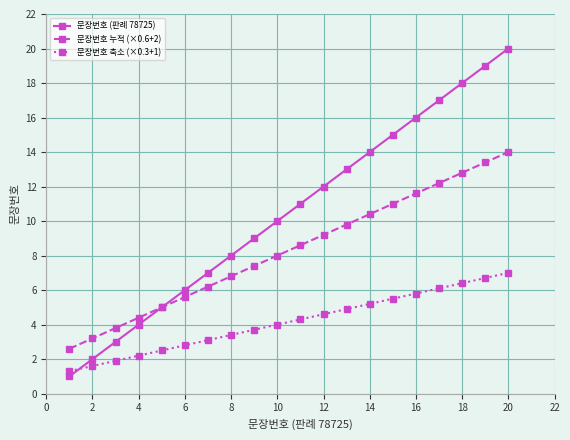

What is the greatest value displayed?

20.0